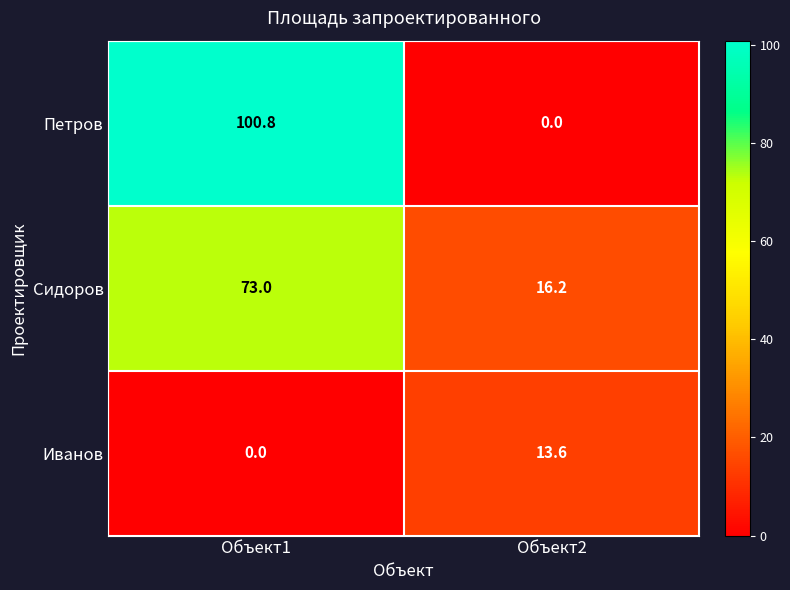

Which category has the highest value in the Сидоров series?

Объект1